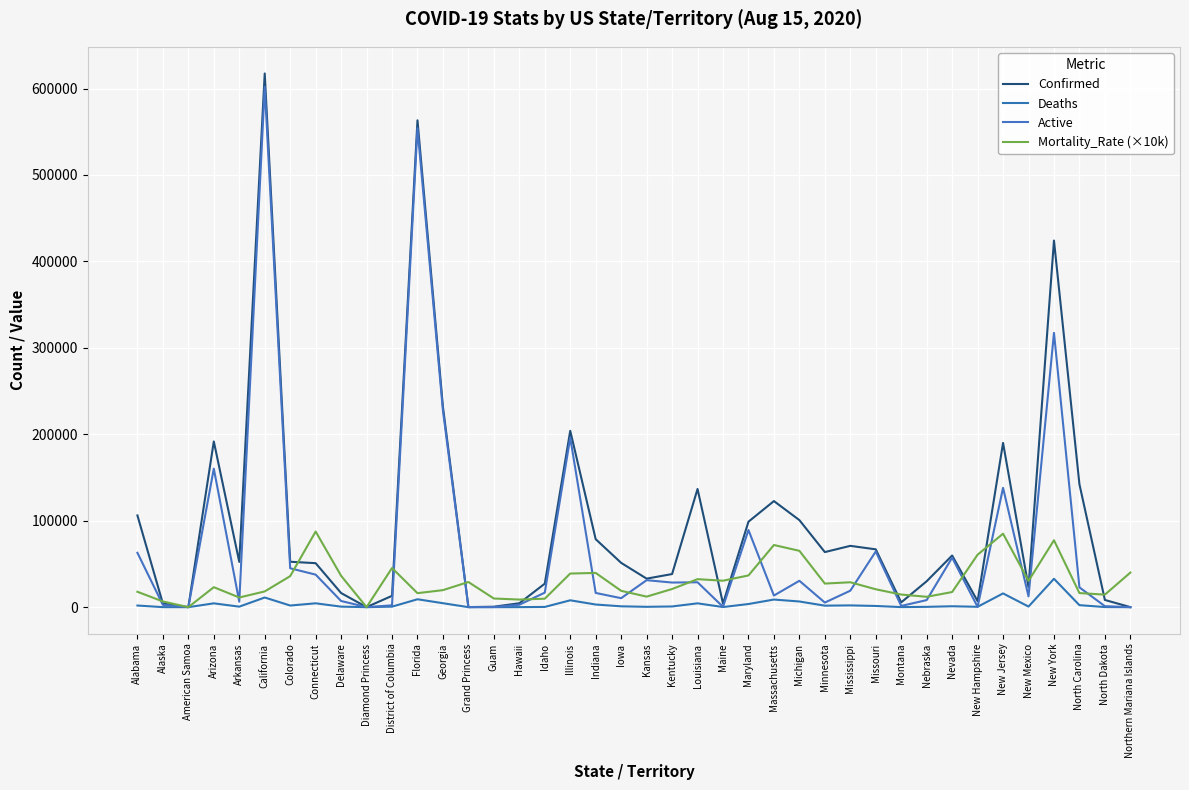

What is the total value across all series at North Carolina?

183671.0